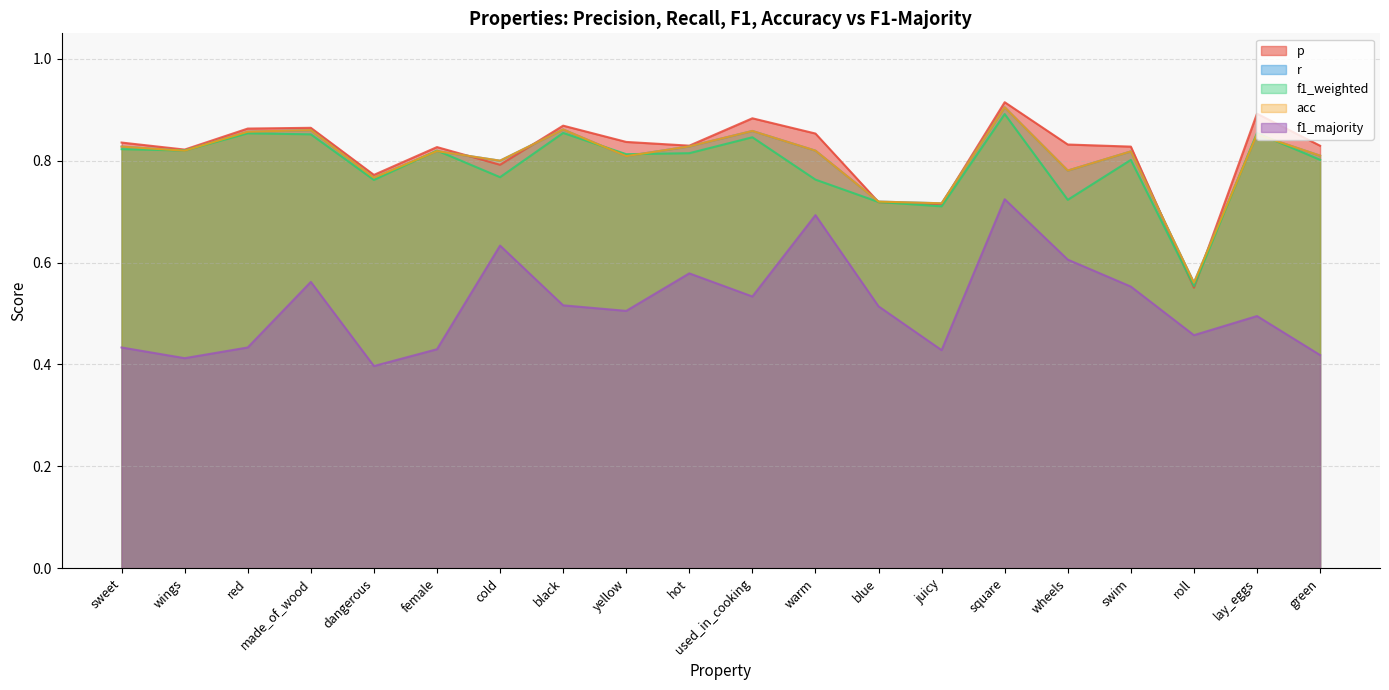

In r, how many points are lower than both neighbors (excluding endpoints)?

7